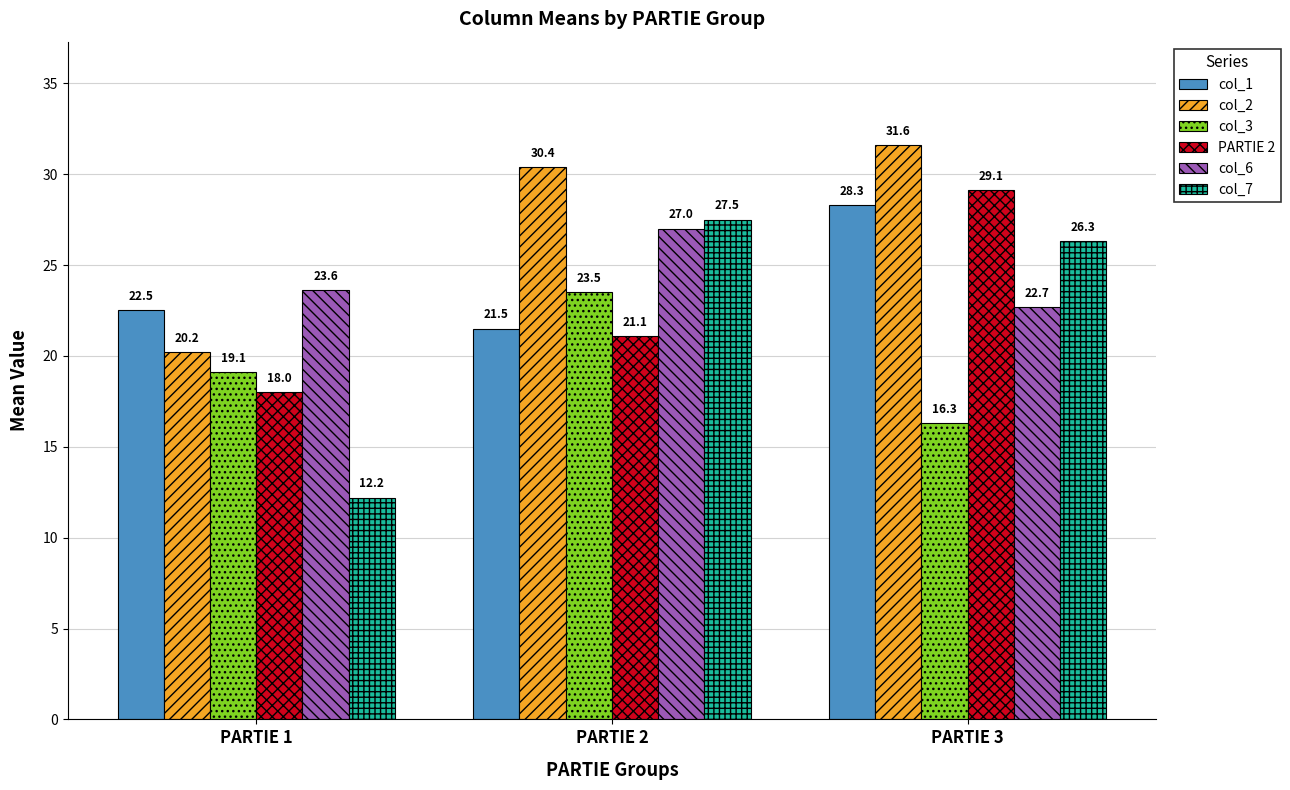

Rank the categories by col_3 value from lowest to highest.

PARTIE 3, PARTIE 1, PARTIE 2